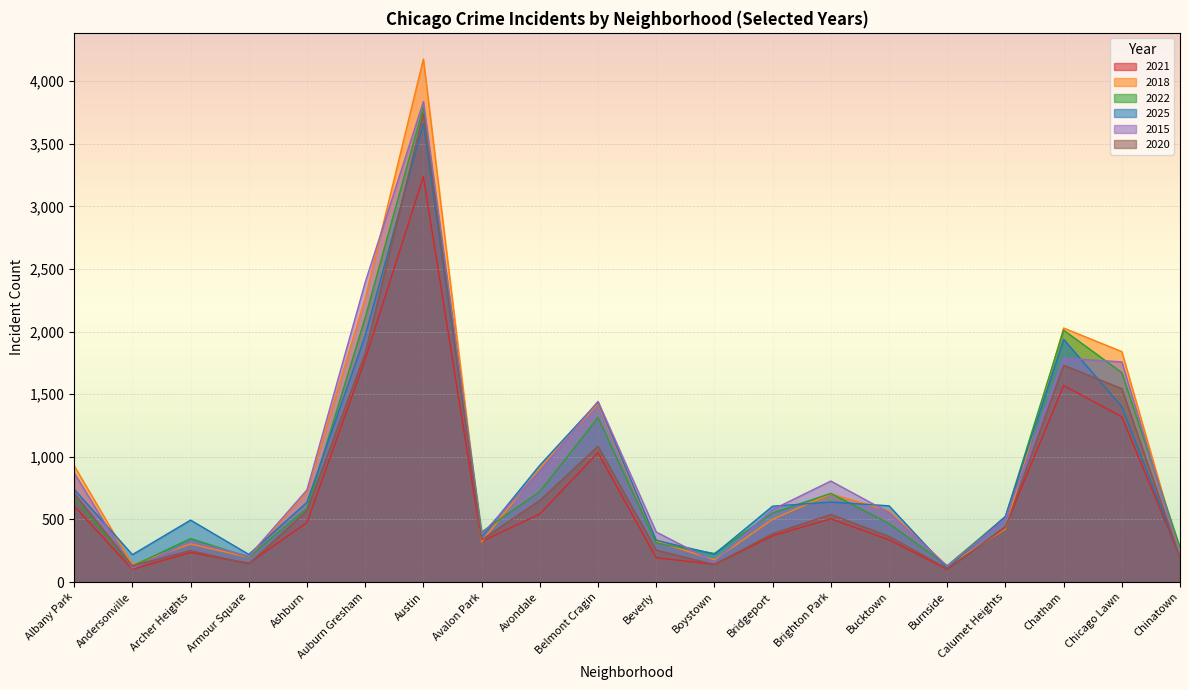

What value does the 2018 series have at Chicago Lawn, to the nearest 100?

1800